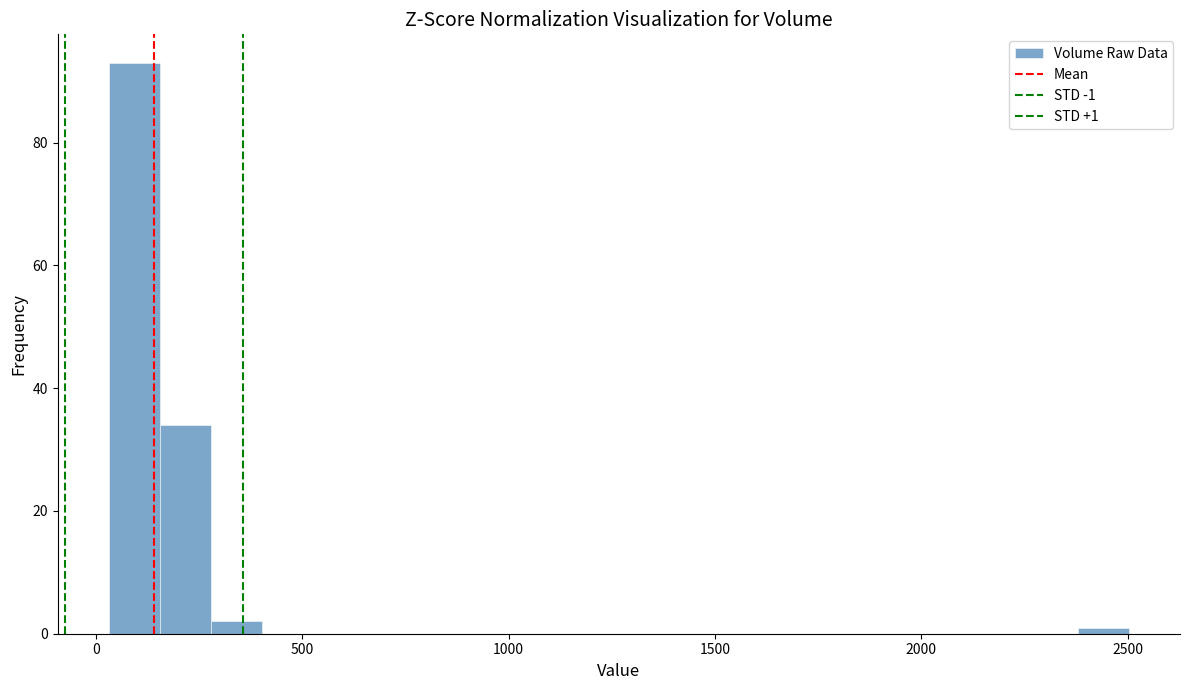

Around what value on the x-axis is the tallest bar? Give the approximate position of its centre, as read against the axis.

100